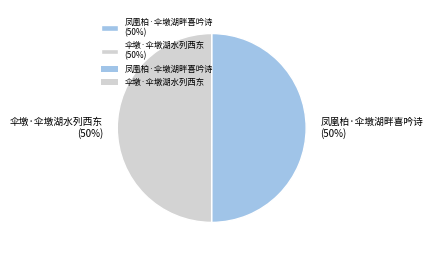

To the nearest percent, what is the average slice percentage?

50%